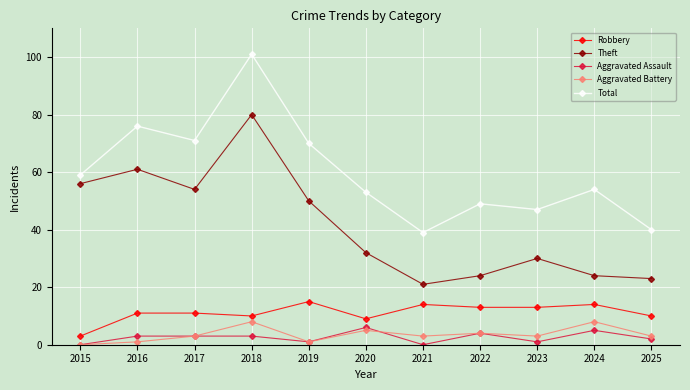

The Robbery series shows 13 at 2023. True or false?

True